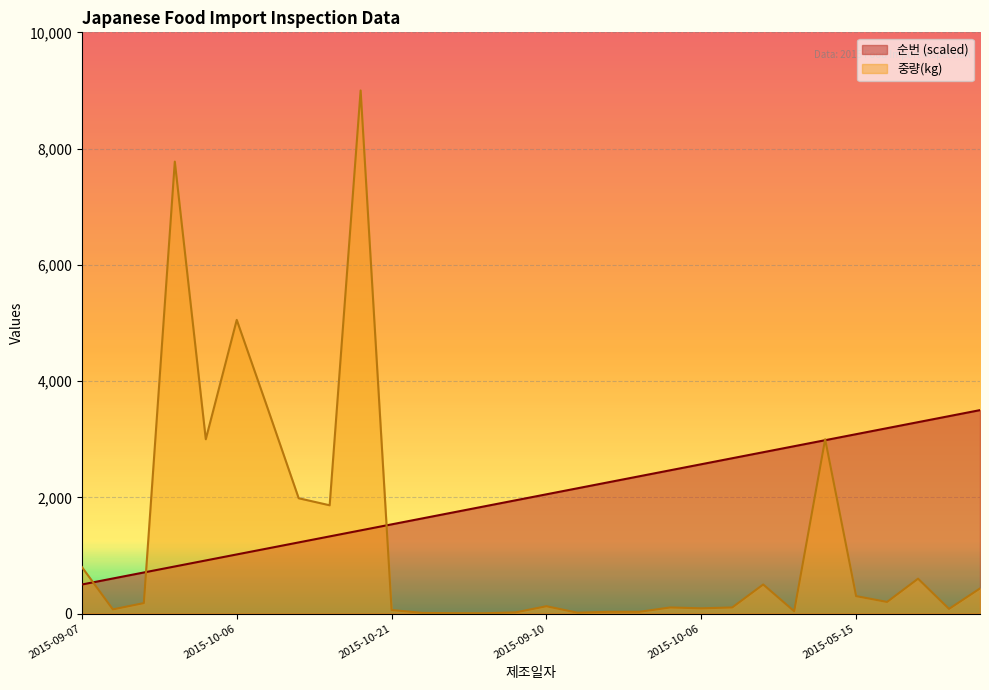

How many intersections are there between 중량(kg) and 순번?

5